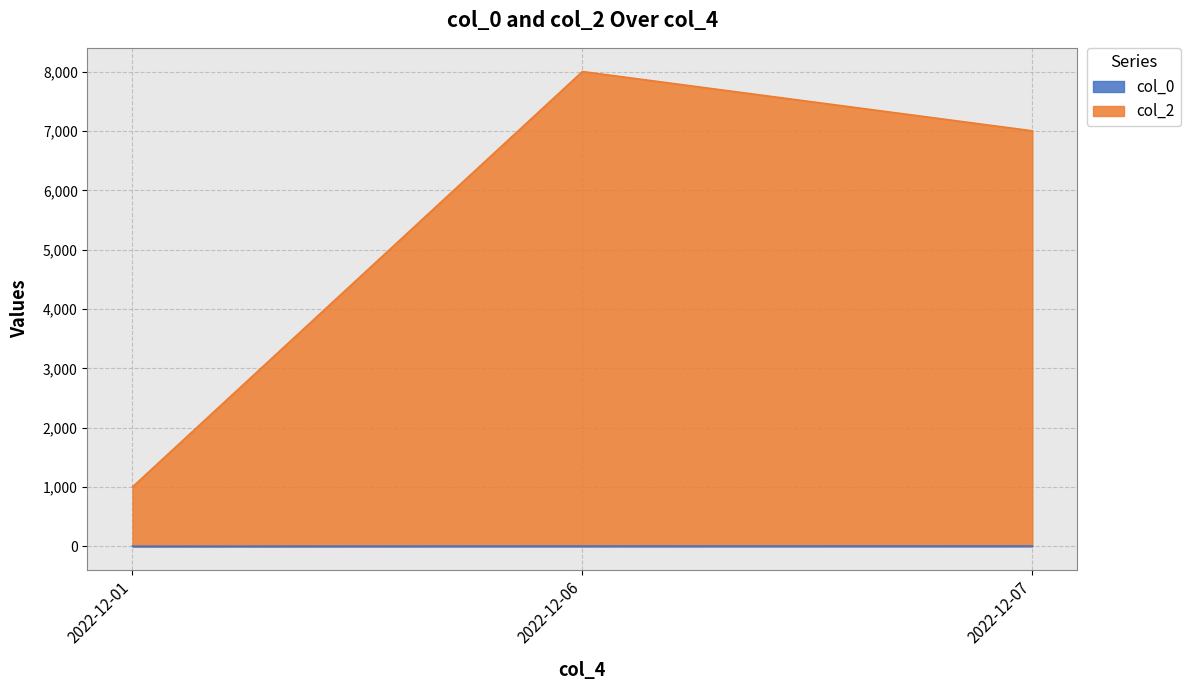

What are all the series names shown in the legend?

col_0, col_2